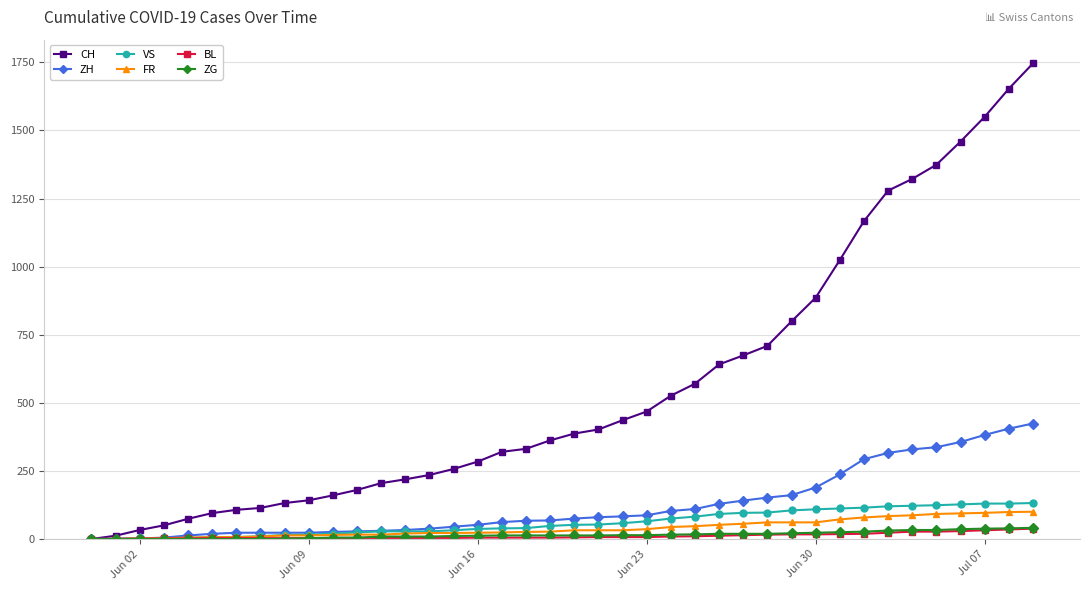

How many data points does each series have?

40